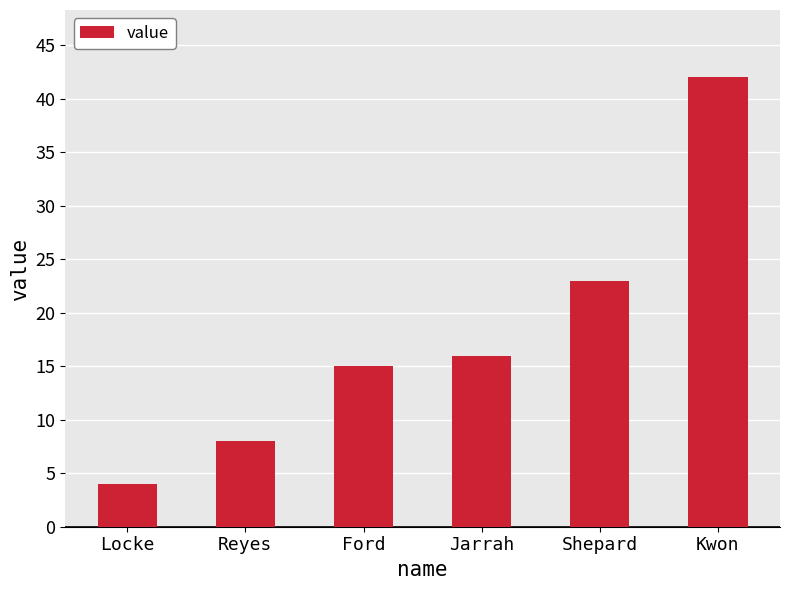

What is the approximate value at Jarrah?

16